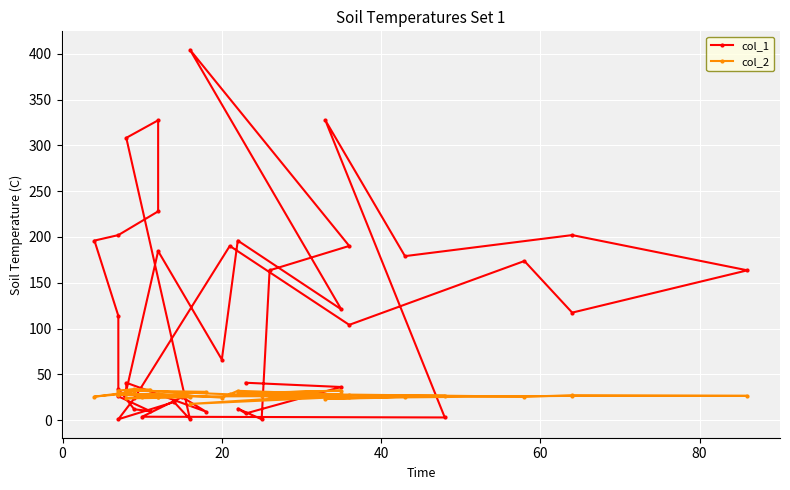

At how many categories does at least one series exceed 106?

19